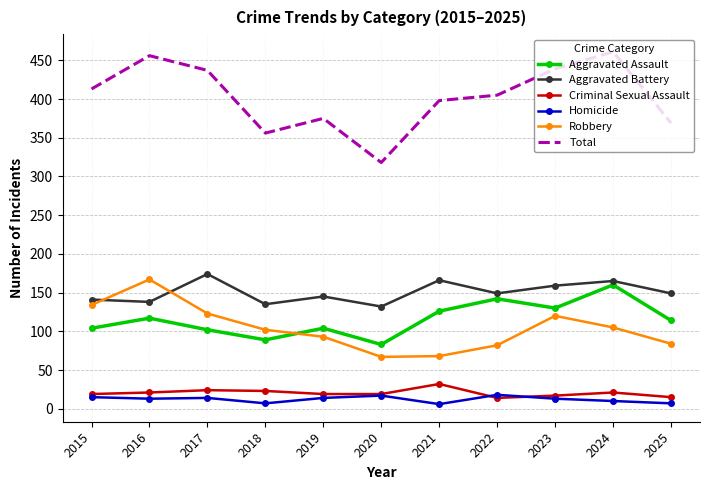

What is the difference between the maximum and minimum values in the Total series?

143